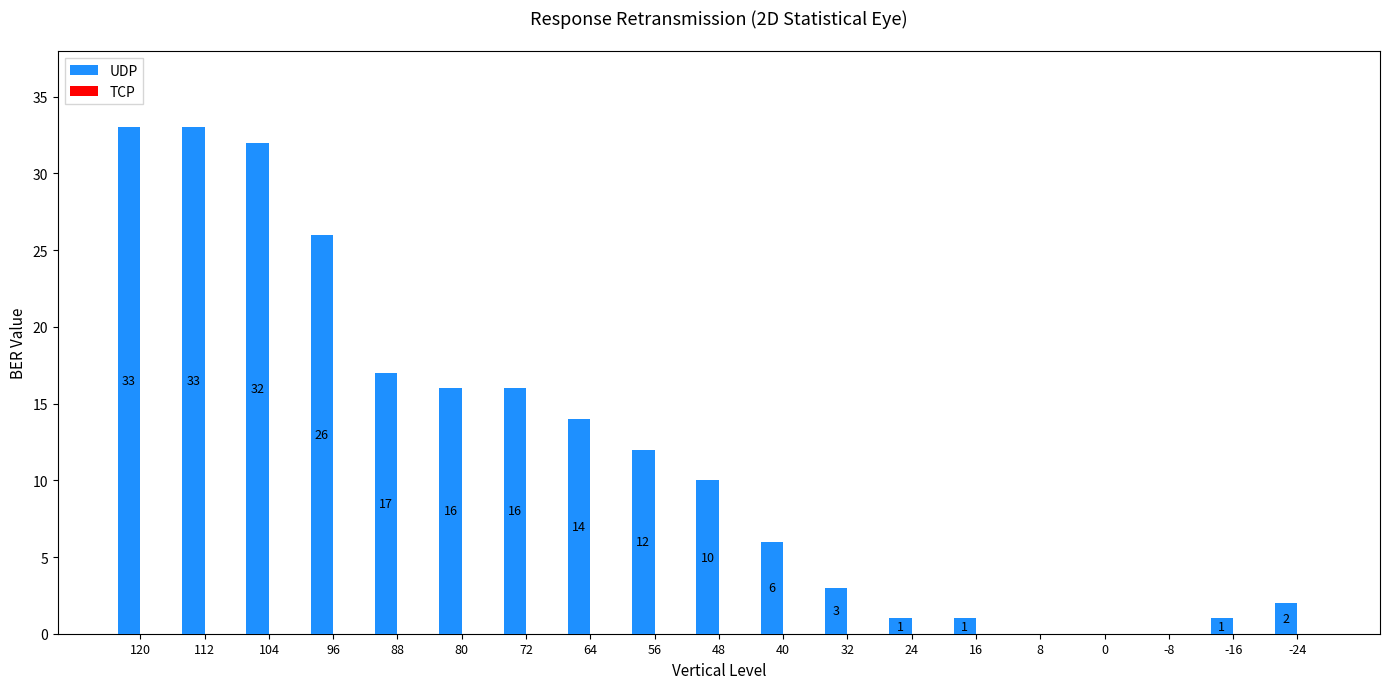

Reading right to left, transcribe all the data shown in this chart.

-24=2	-16=1	-8=0	0=0	8=0	16=1	24=1	32=3	40=6	48=10	56=12	64=14	72=16	80=16	88=17	96=26	104=32	112=33	120=33